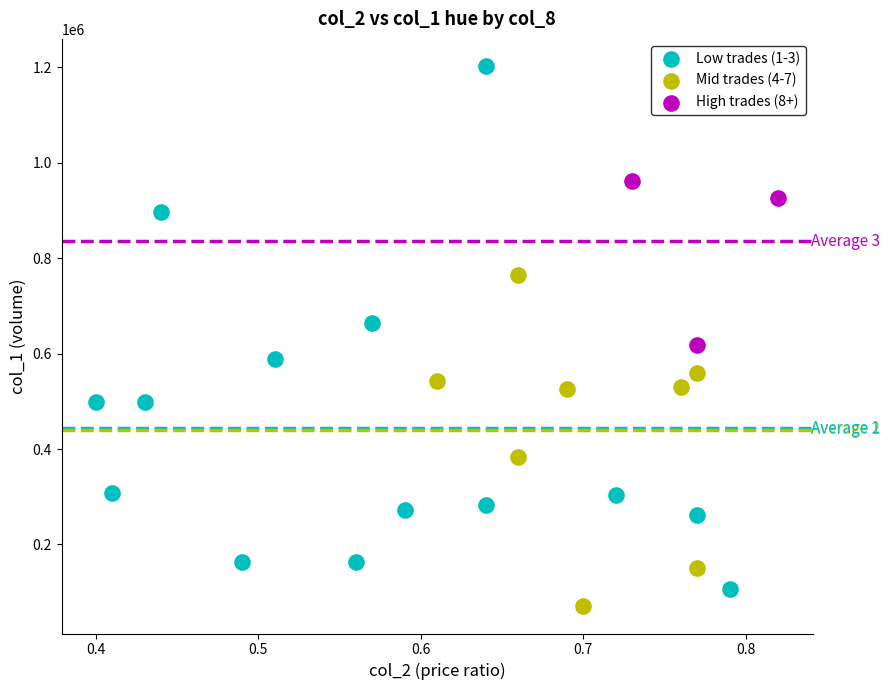

Which series contains the lowest Y value?

Mid trades (4-7)